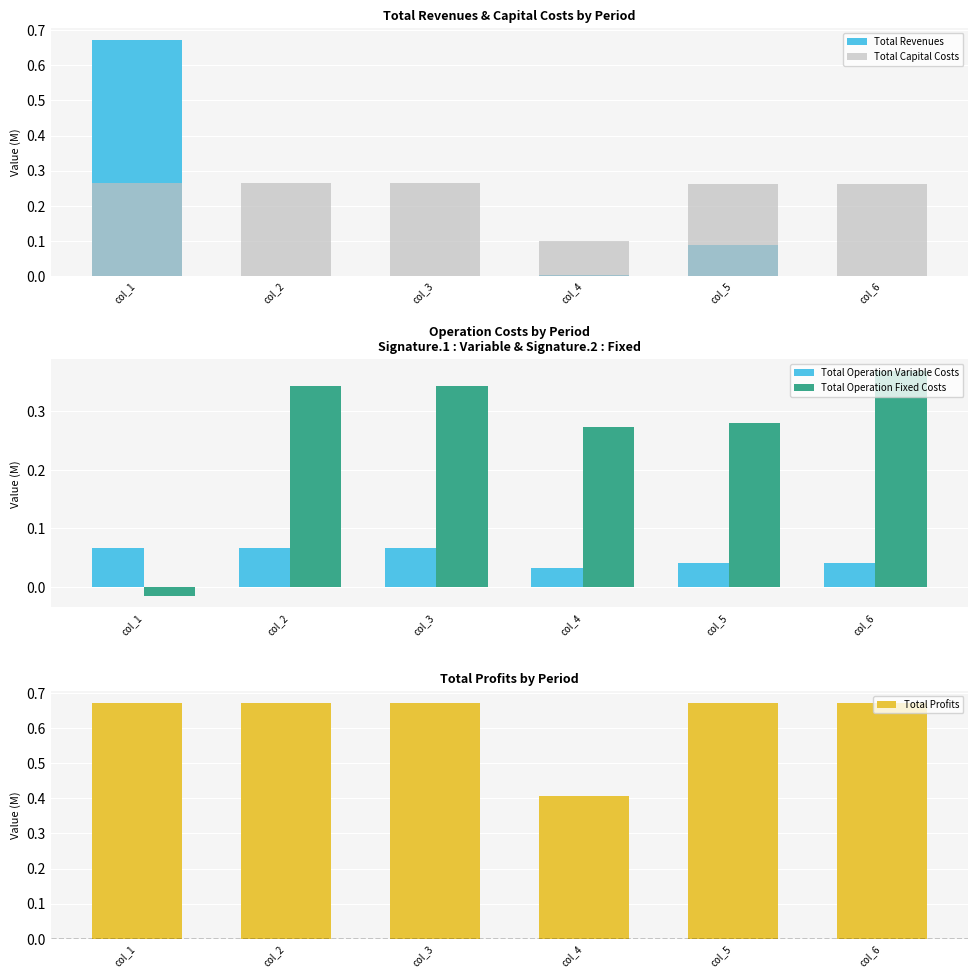

Where does the Total Operation Fixed Costs series first go above 0?

col_2